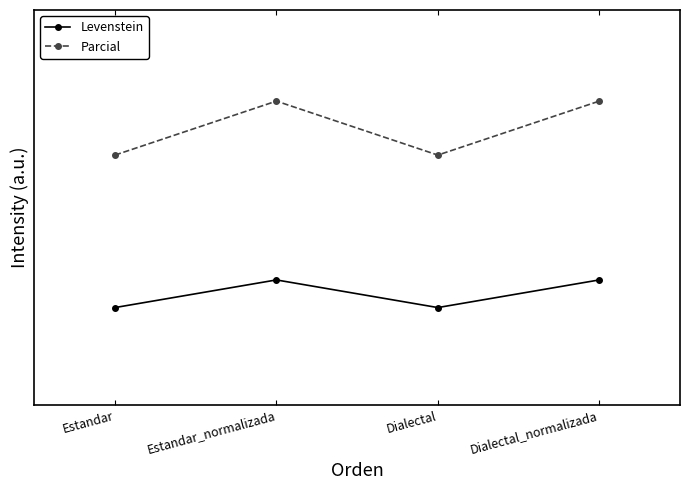

What is the label of the 2nd point from the right?

Dialectal